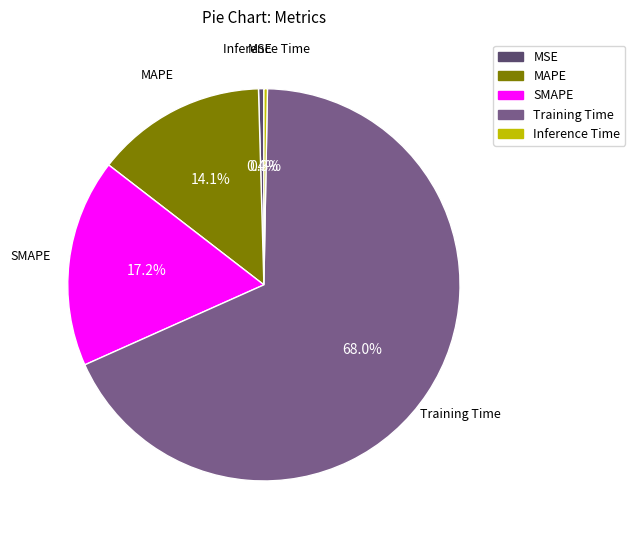

To the nearest percent, what portion does MAPE represent?

14%